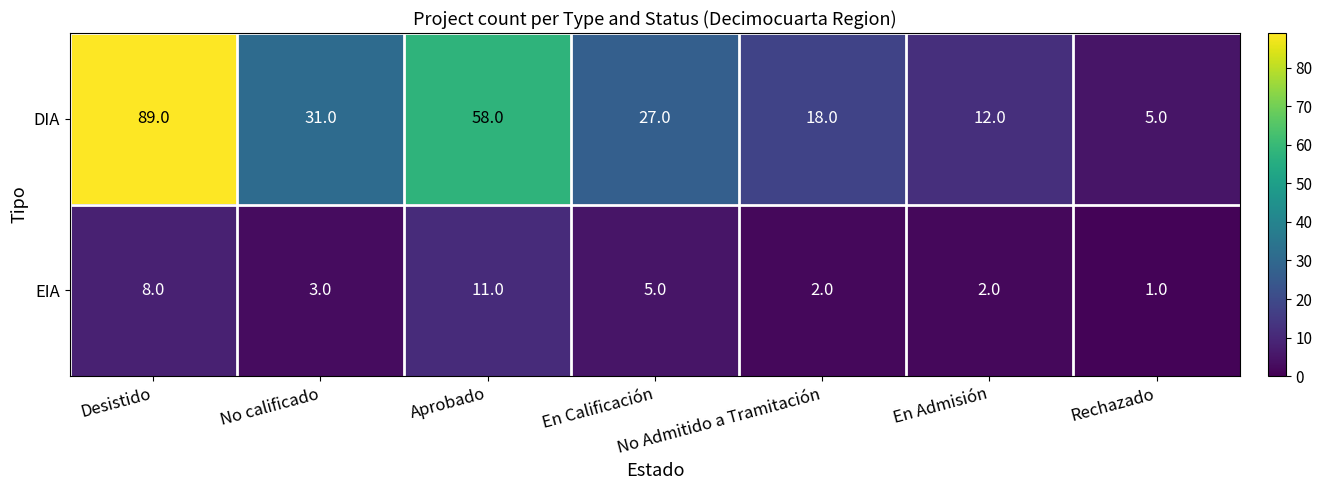

True or false: DIA has a value of 1 at Rechazado.

False